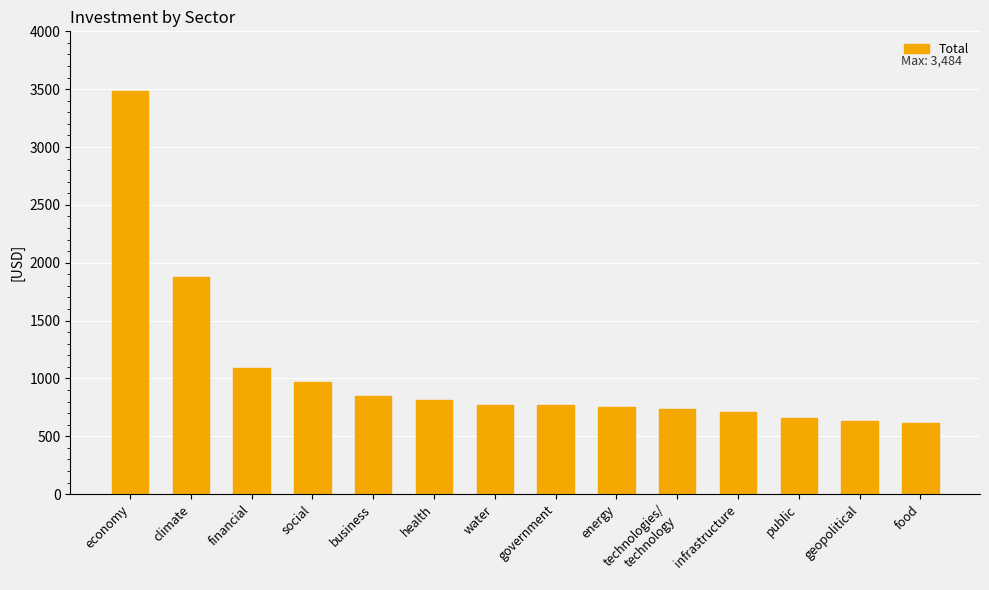

Does the chart contain any negative values?

No